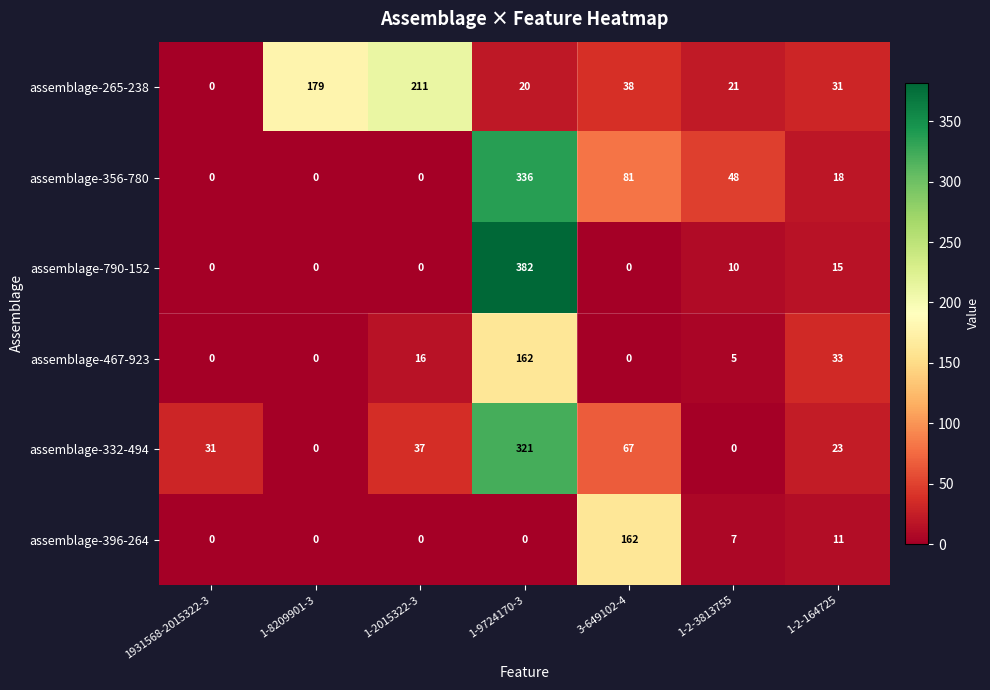

Which series has the largest total across all categories?

assemblage-265-238